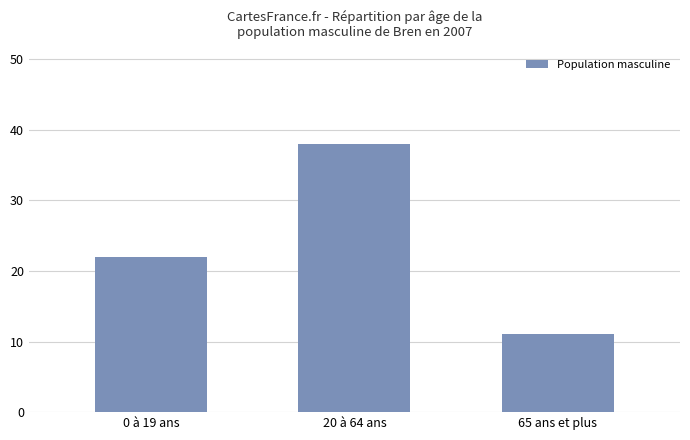

What is the label of the 1st bar from the left?

0 à 19 ans